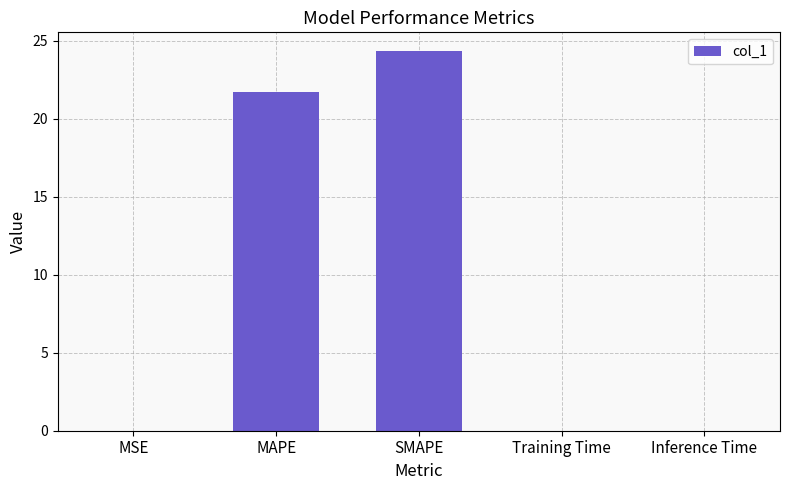

True or false: the data shows 43.5 at SMAPE.

False